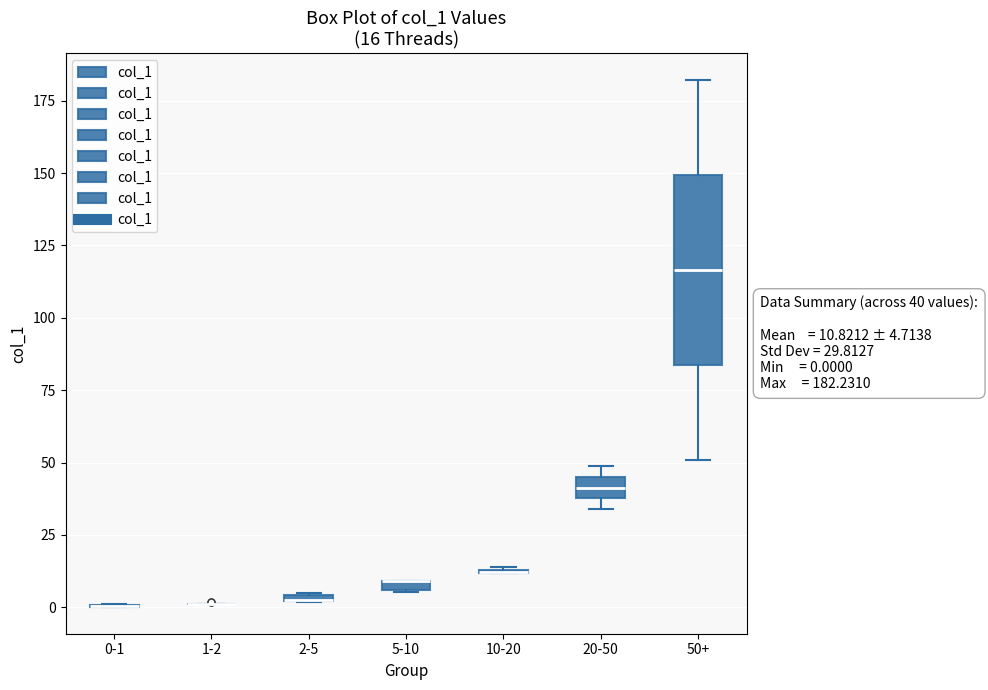

Which box is the tallest, from its lower edge to its upper edge?

50+